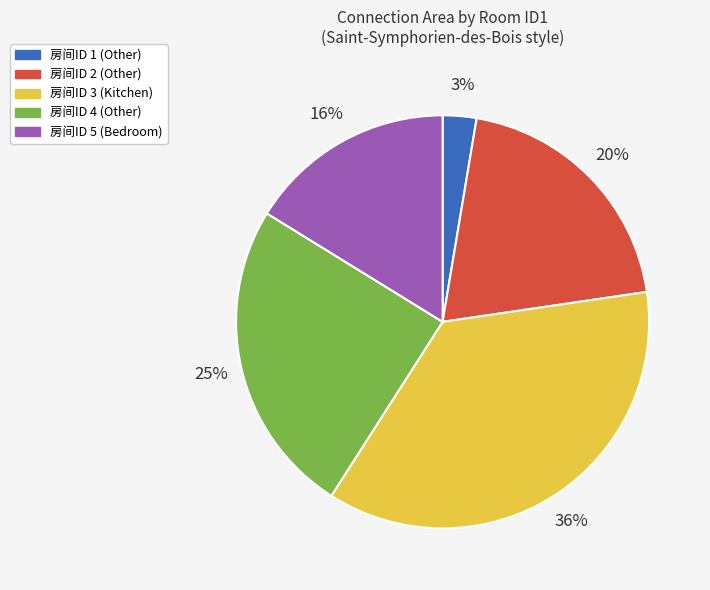

What is the smallest slice in the pie chart?

房间ID 1 (Other)